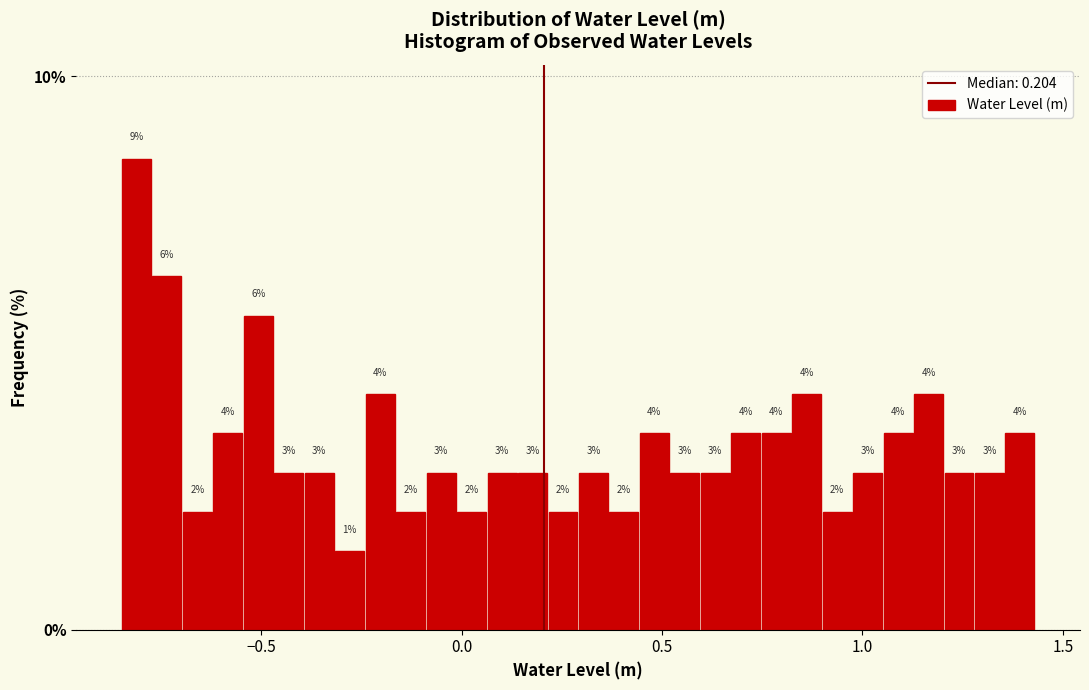

Around what value on the x-axis is the tallest bar? Give the approximate position of its centre, as read against the axis.

-0.80